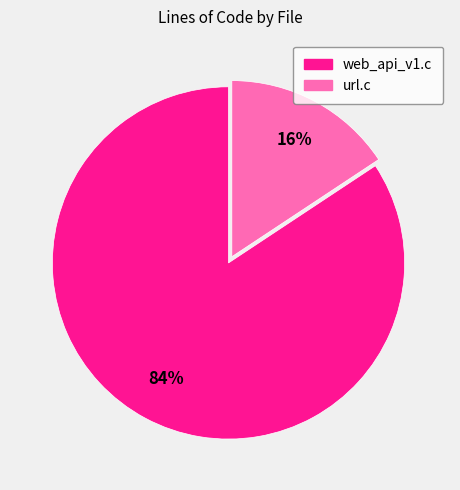

How many slices are in this pie chart?

2